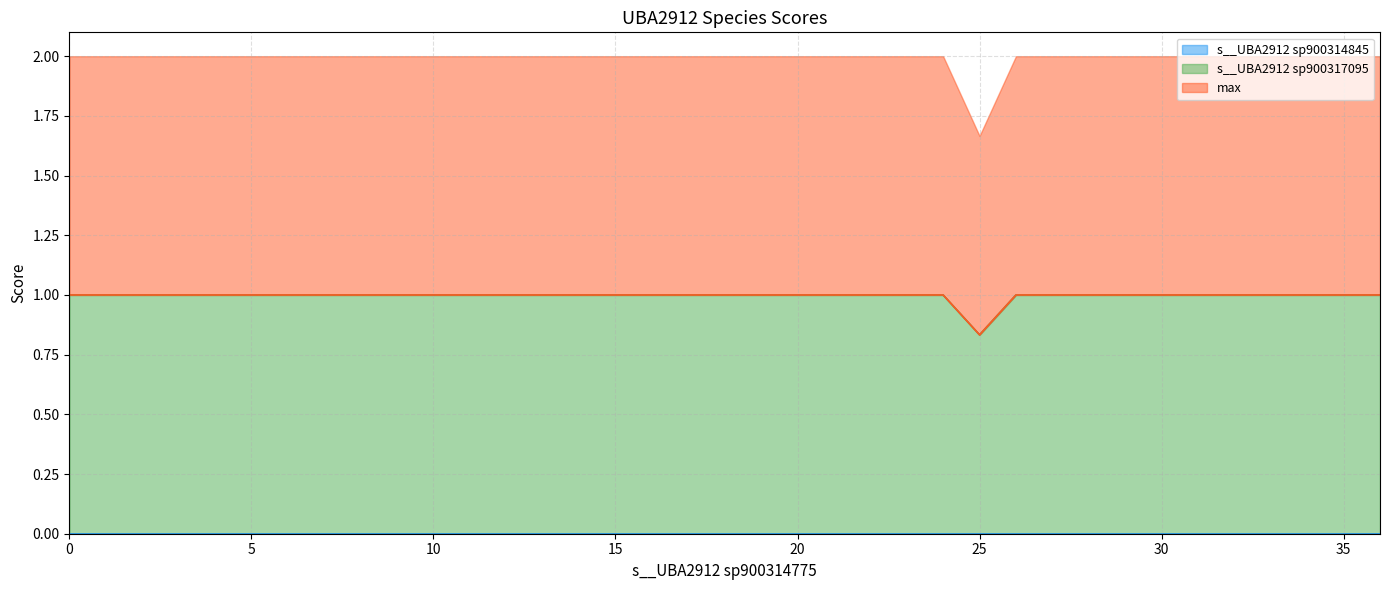

What is the difference between the maximum and minimum values in the s__UBA2912 sp900317095 series?

0.2